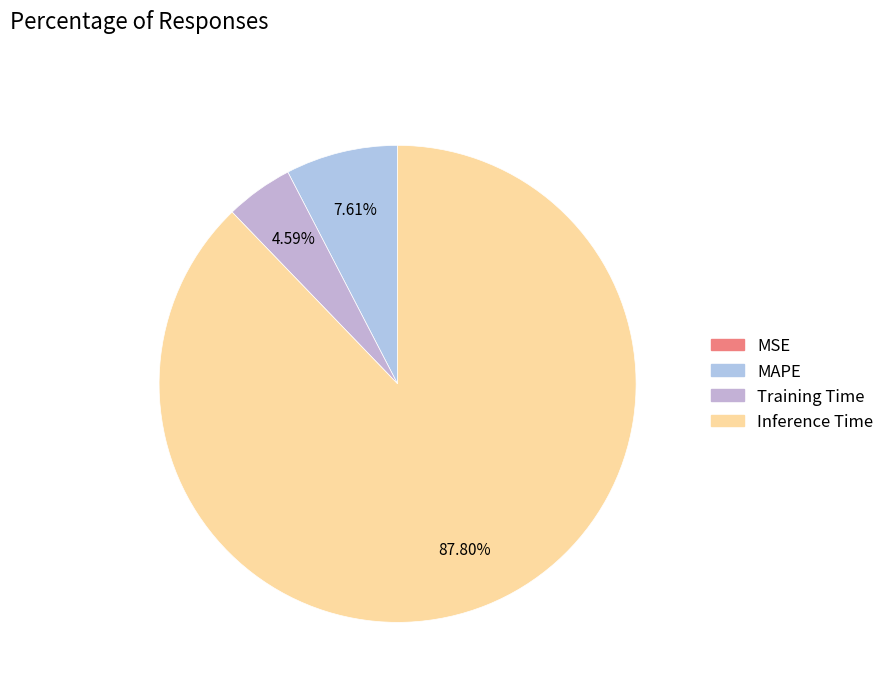

Which category has the biggest portion of the pie?

Inference Time